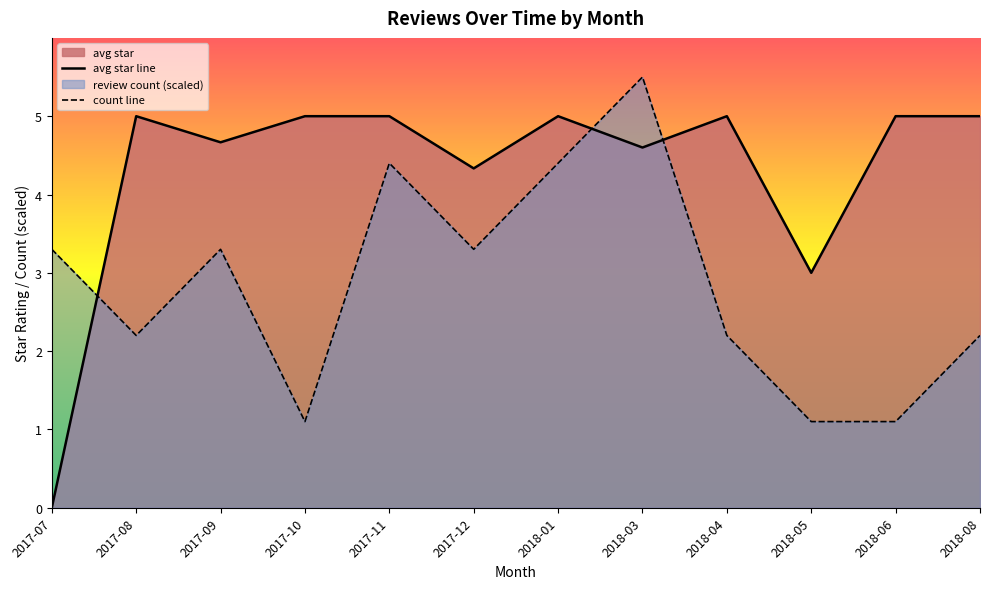

What is the total value across all series at 2018-06?

6.1